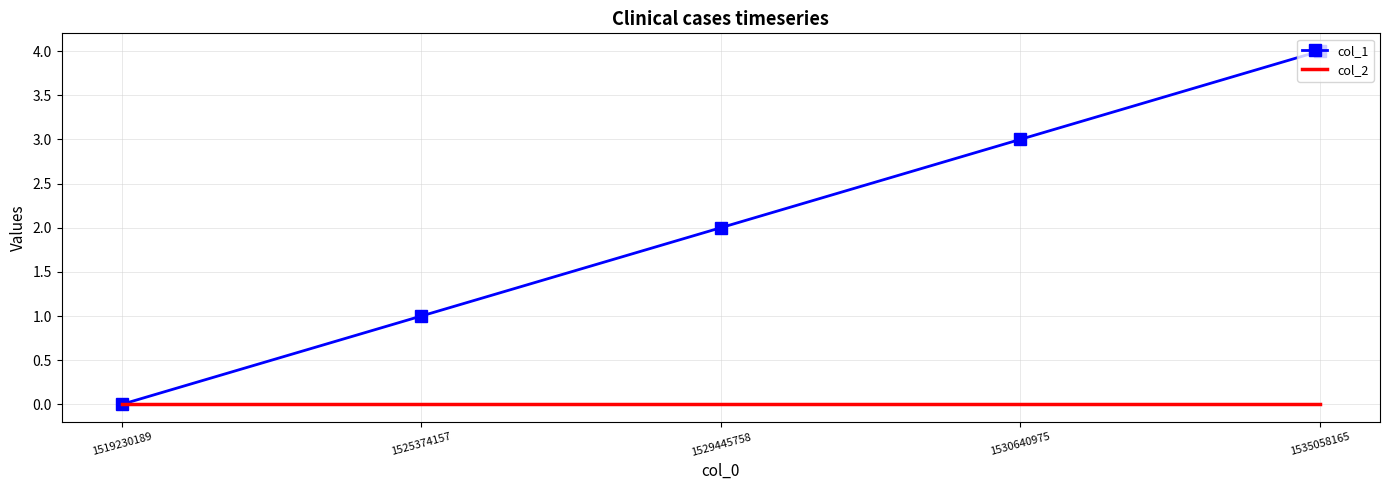

What is the difference between the highest and lowest values at 1535058165?

4